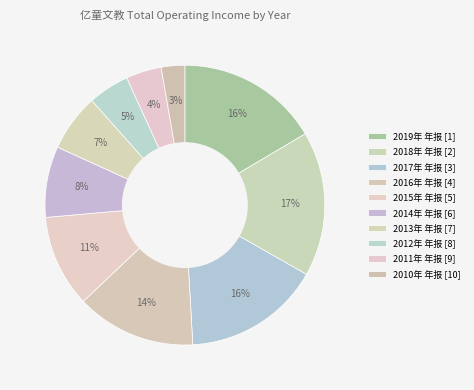

Which slice is the smallest?

2010年 年报